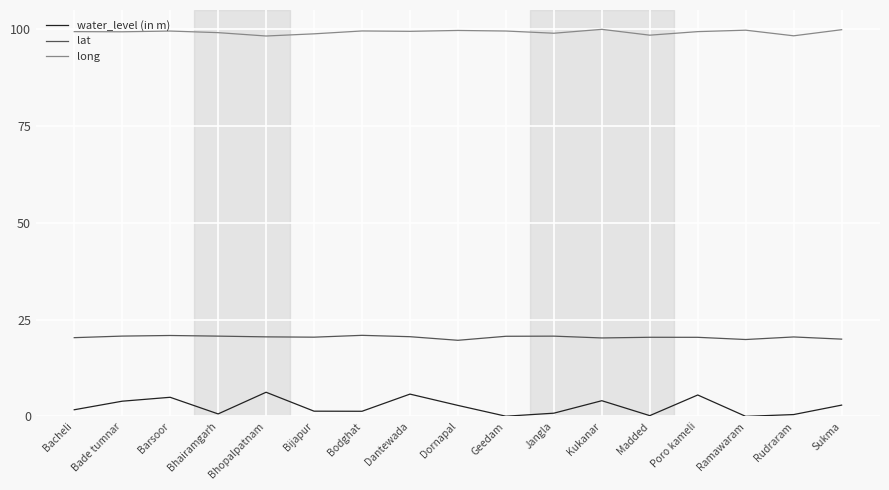

What position from the left is Dantewada?

8